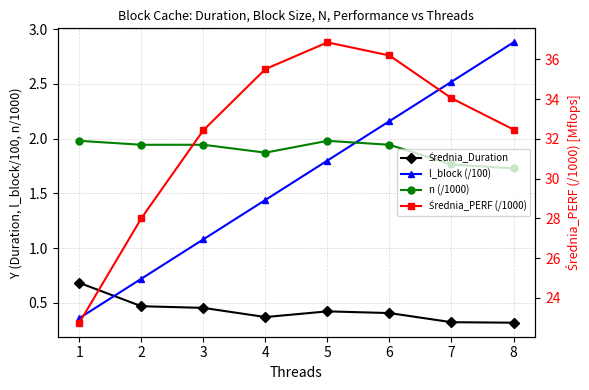

How many categories are shown in the chart?

8